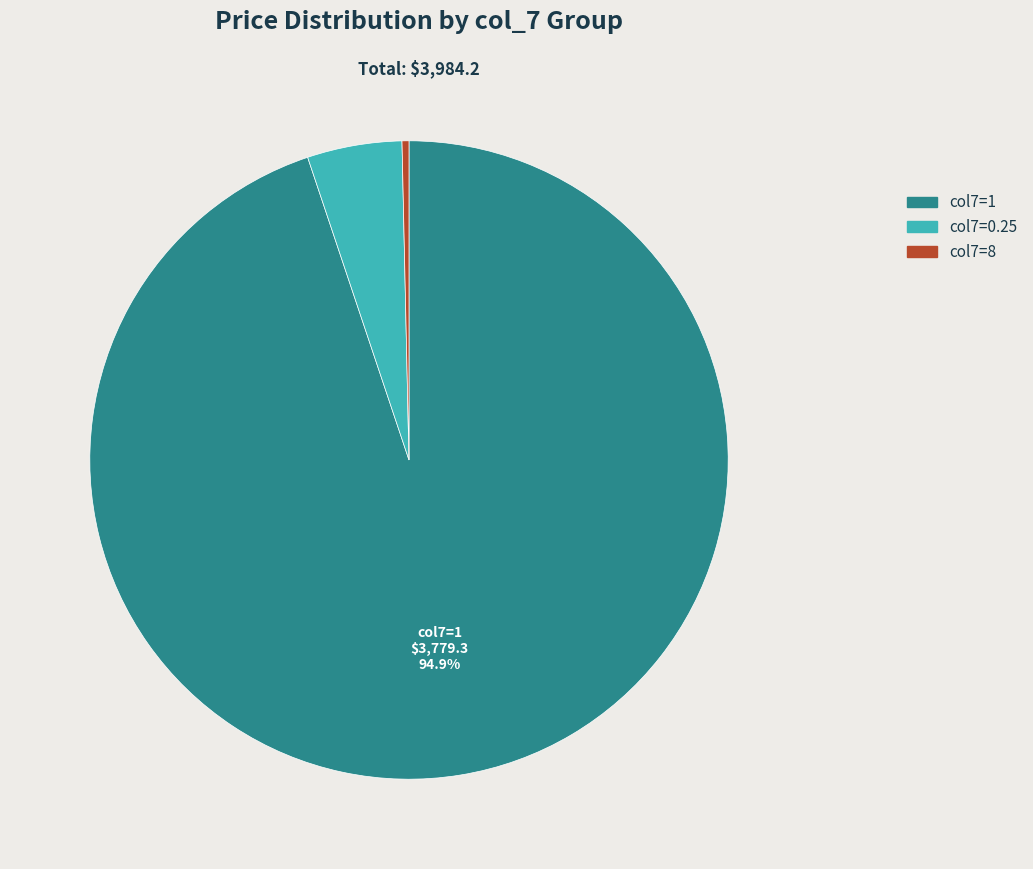

To the nearest percent, what is the difference between the largest and smallest slice percentages?

95%